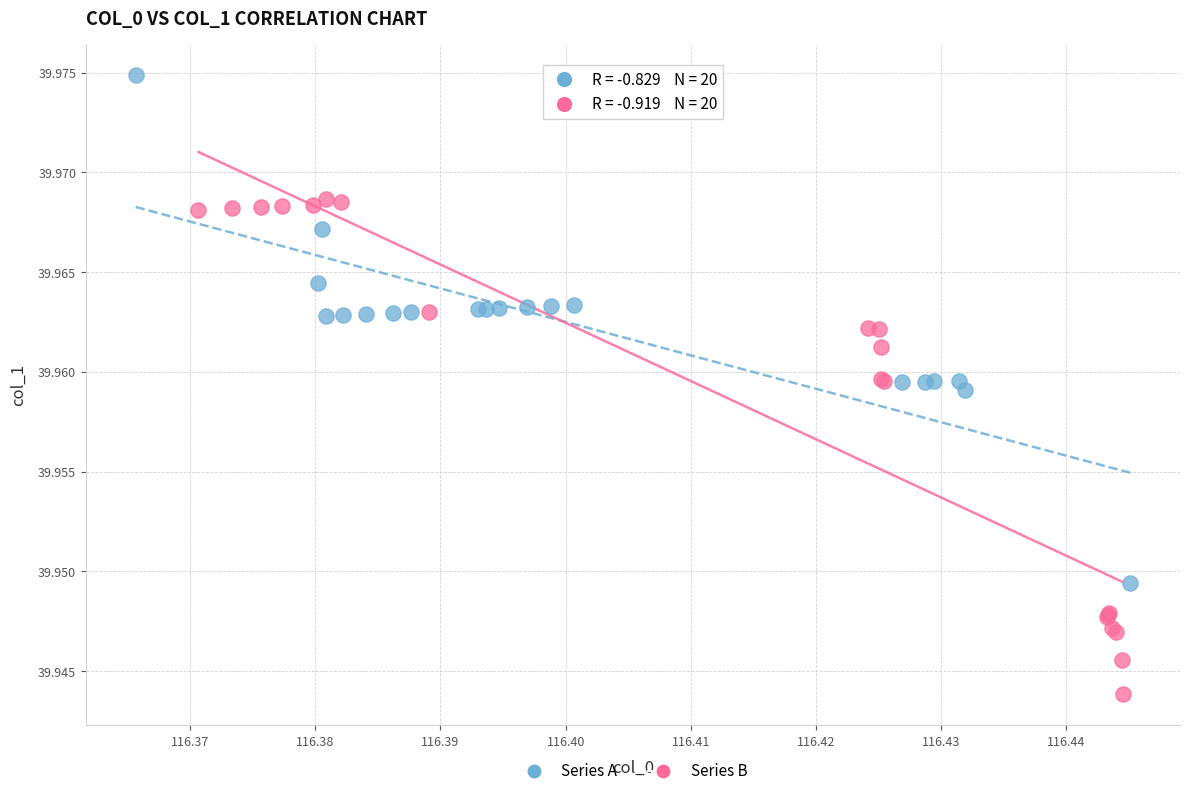

Which series has the widest spread of Y values?

Series A